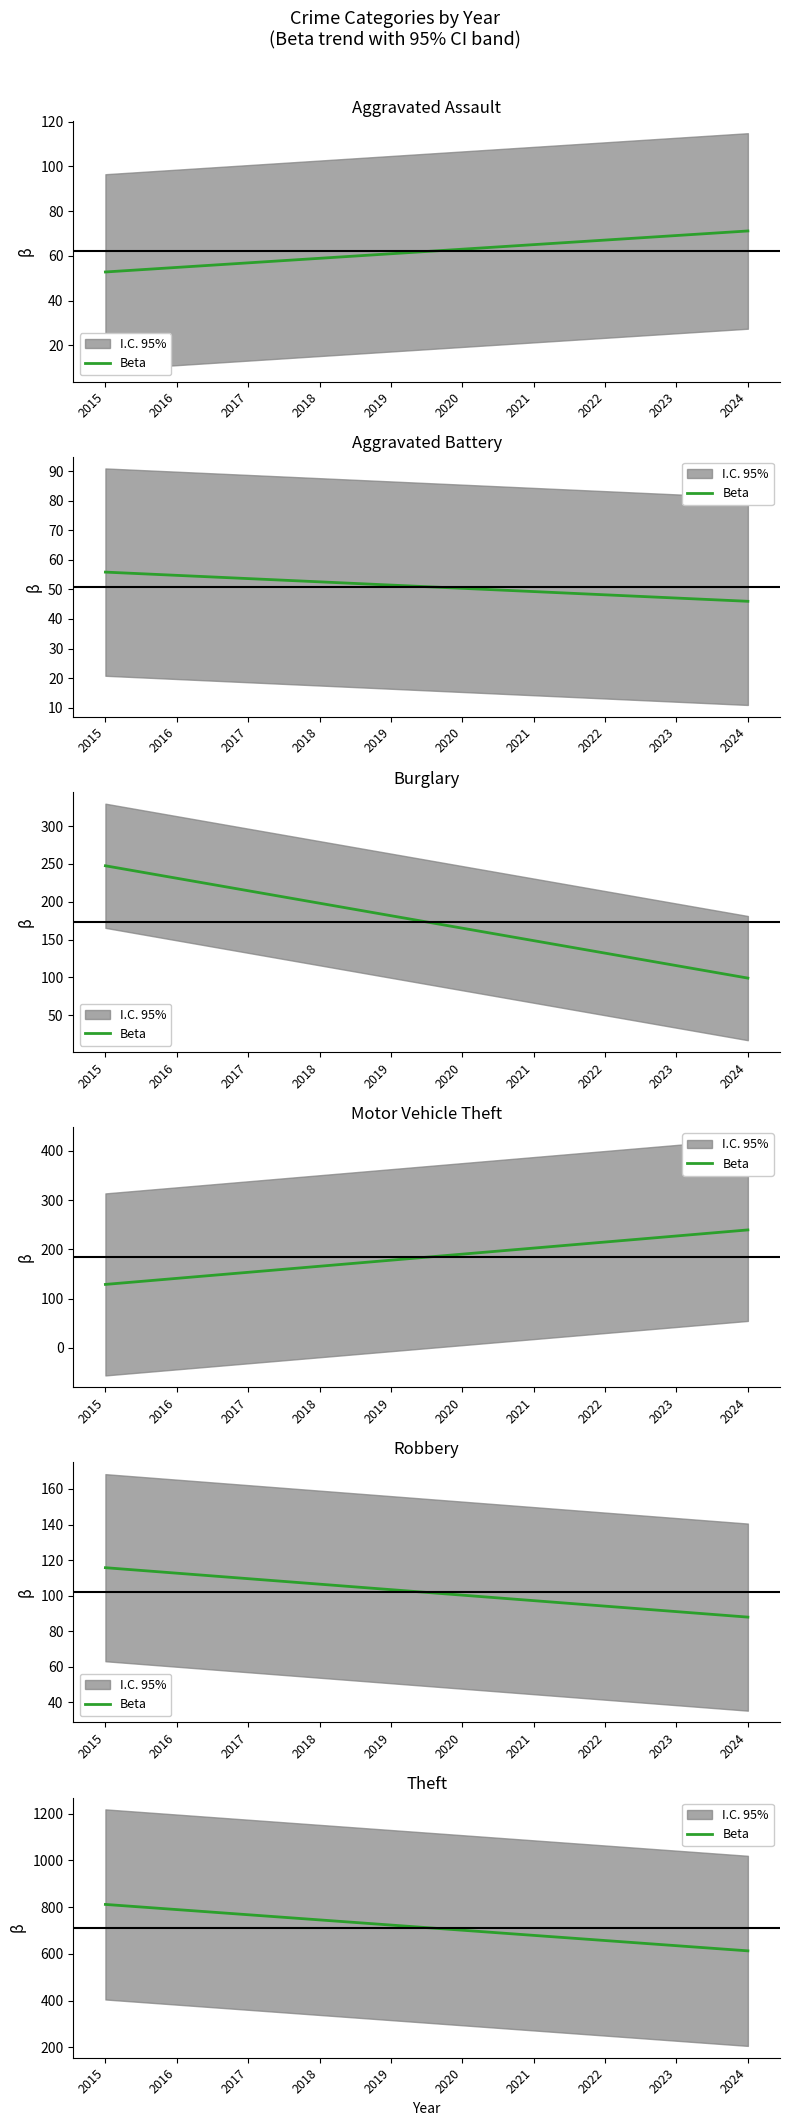

The chart shows a value of 488.3 at 2016. True or false?

False